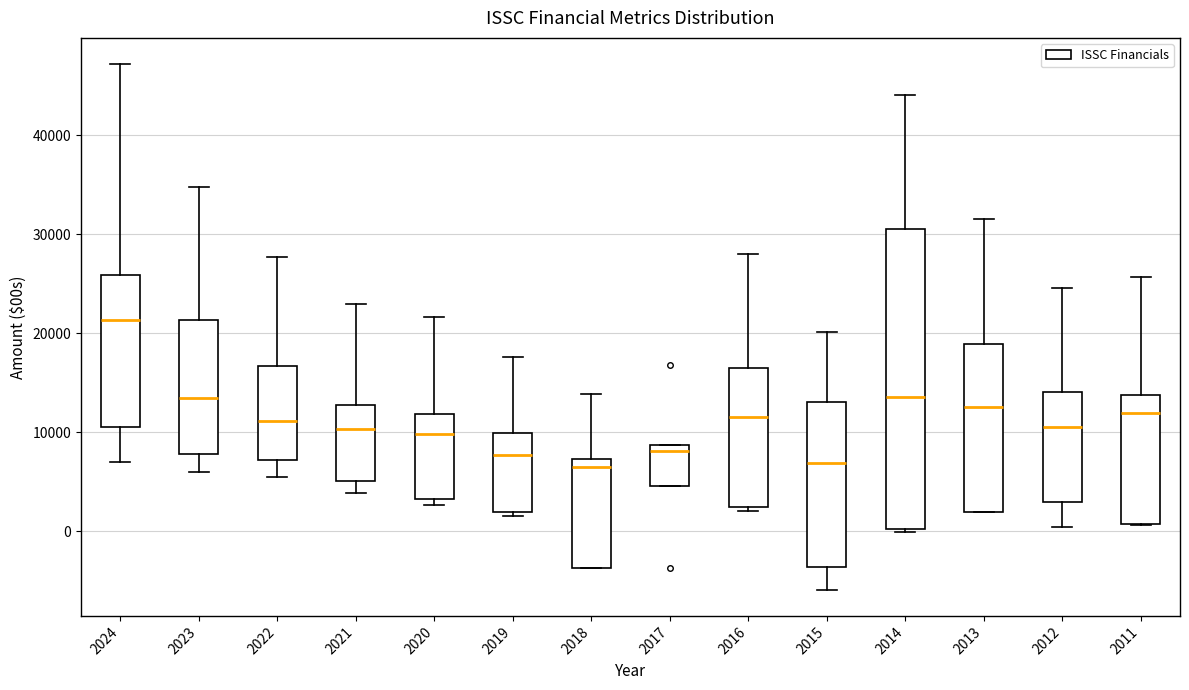

Which box's median line is the highest?

2024